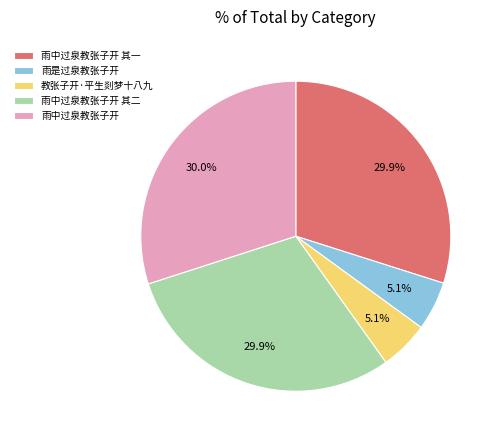

What percentage do 雨是过泉教张子开 and 雨中过泉教张子开 其二 together represent?

35.0%